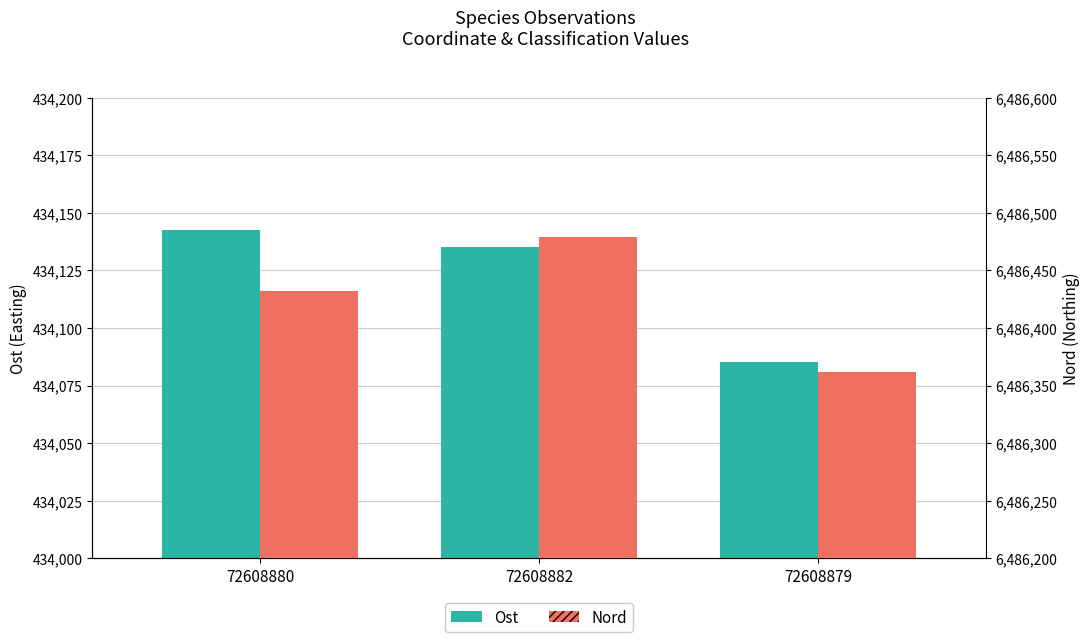

At which category is the sum across all series the highest?

72608882